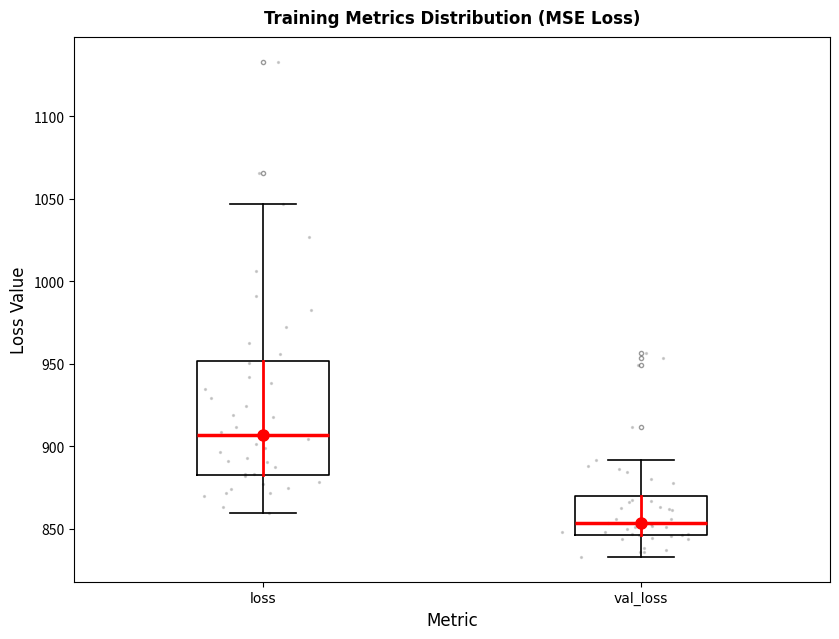

Where does the median line of the box for loss sit on the y-axis? The values are not printed on the chart, so give them approximately, as read against the axis.

905